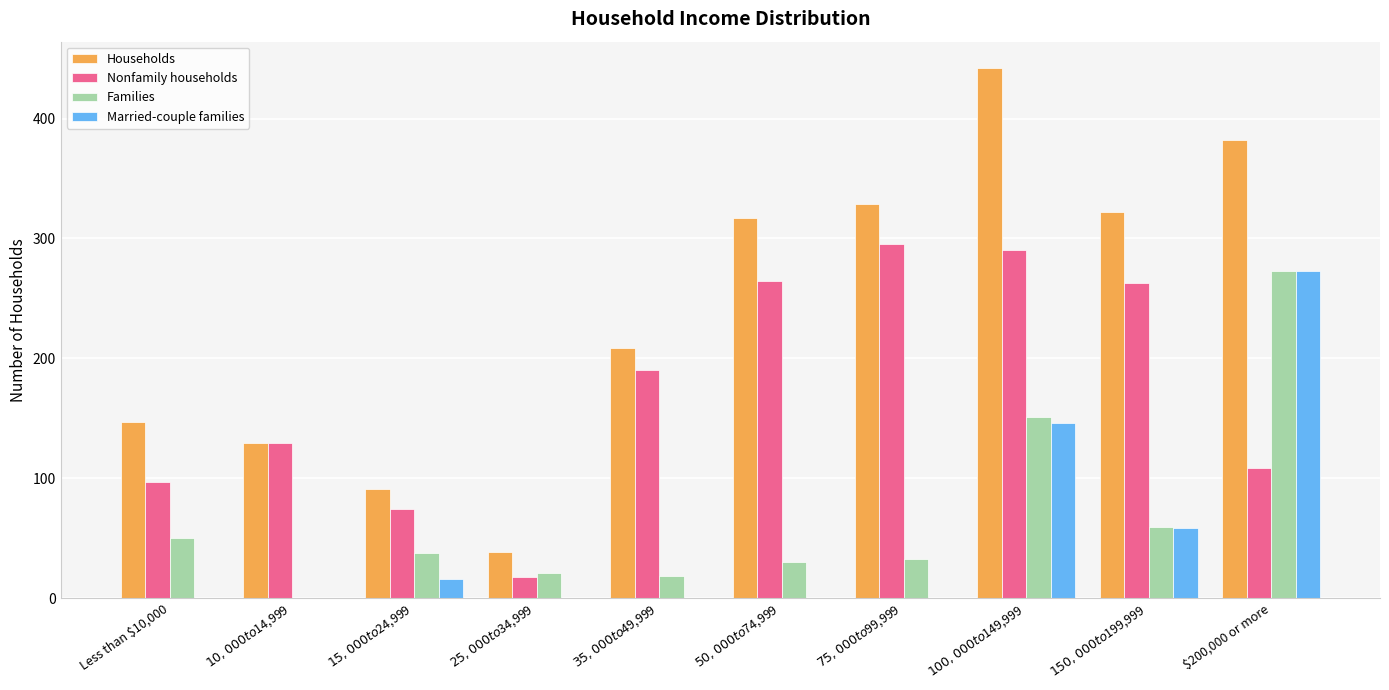

What is the sum of all Families values?

673.0